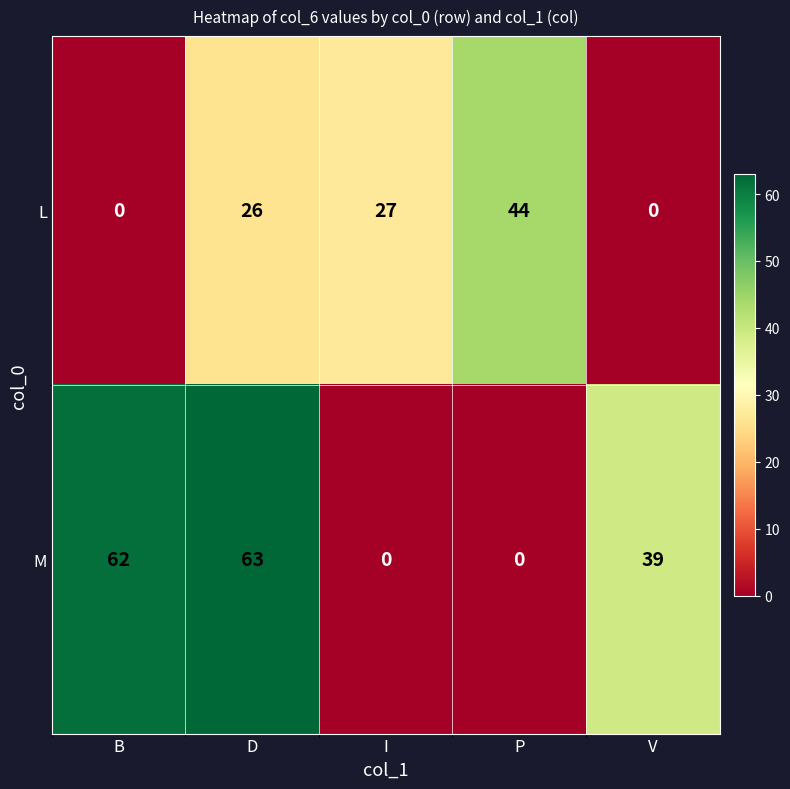

Reading left to right, list all the values displayed in this chart.

L: B=0	D=26	I=27	P=44	V=0
M: B=62	D=63	I=0	P=0	V=39